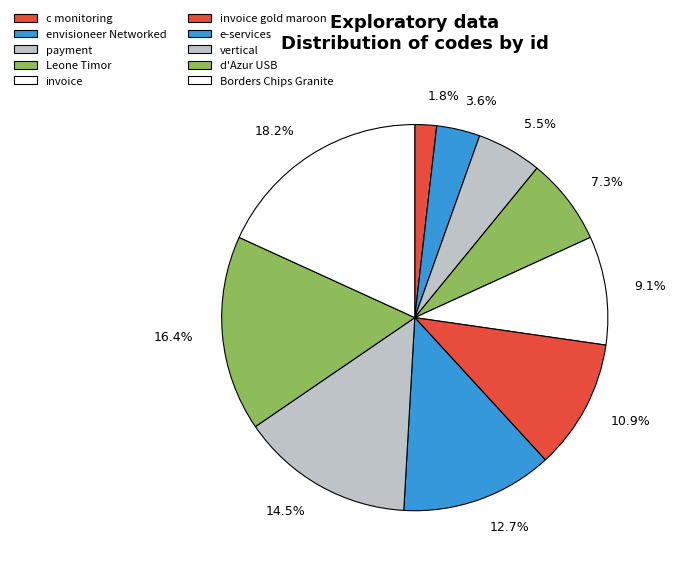

To the nearest percent, what percentage of the pie is invoice?

9%